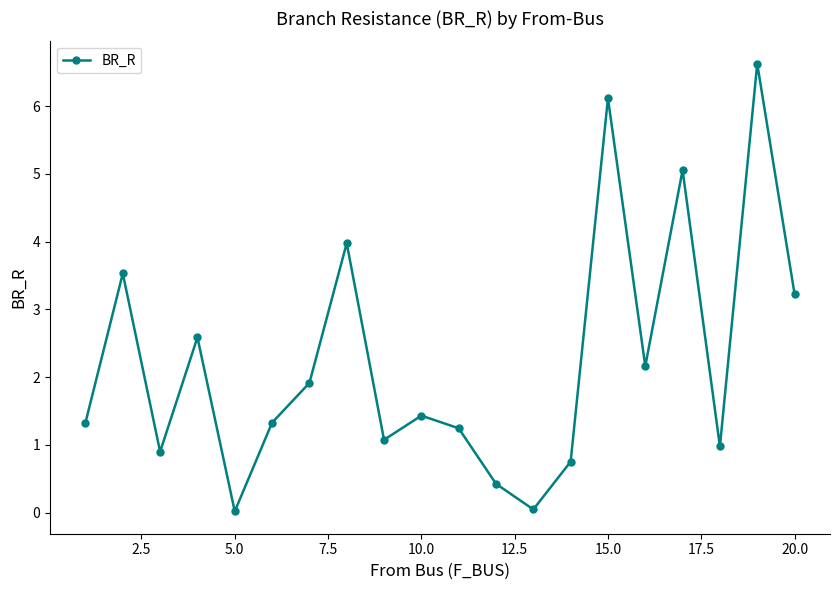

What is the greatest value displayed?

6.6